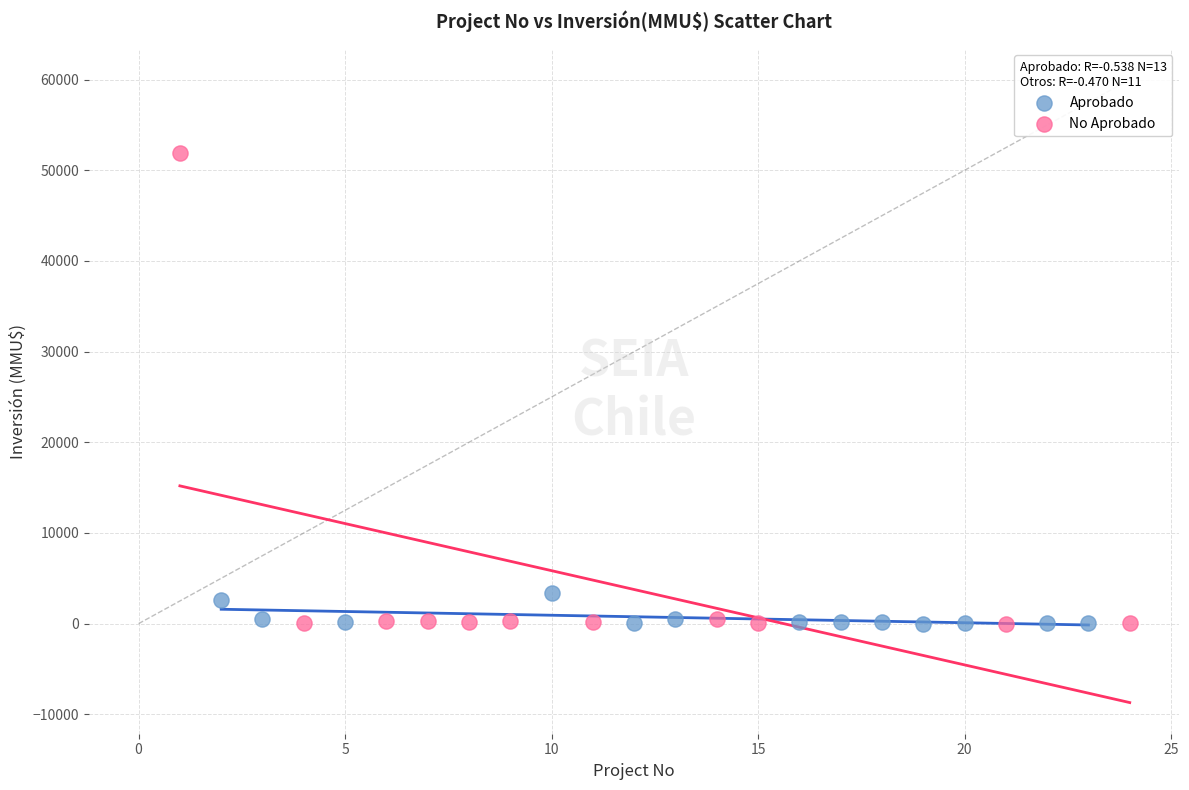

Which series contains the highest Y value?

No Aprobado